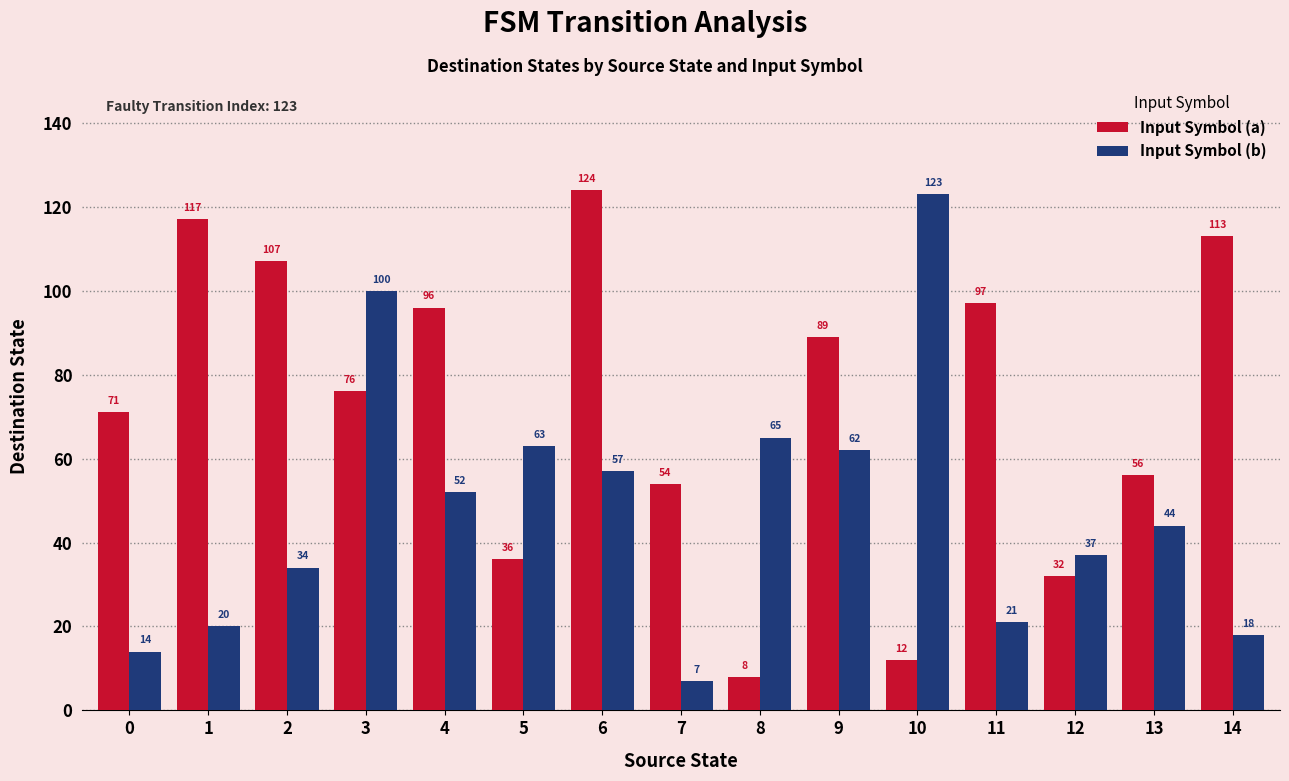

What is the difference between the highest and lowest values at 0?

57